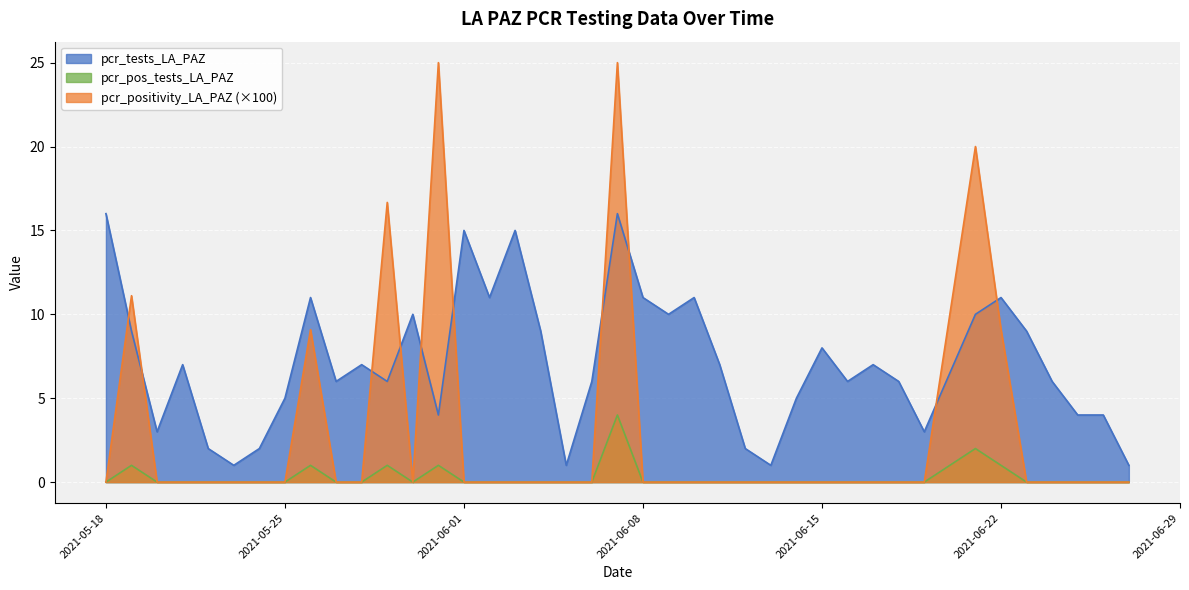

What is the minimum value for pcr_tests_LA_PAZ?

1.0